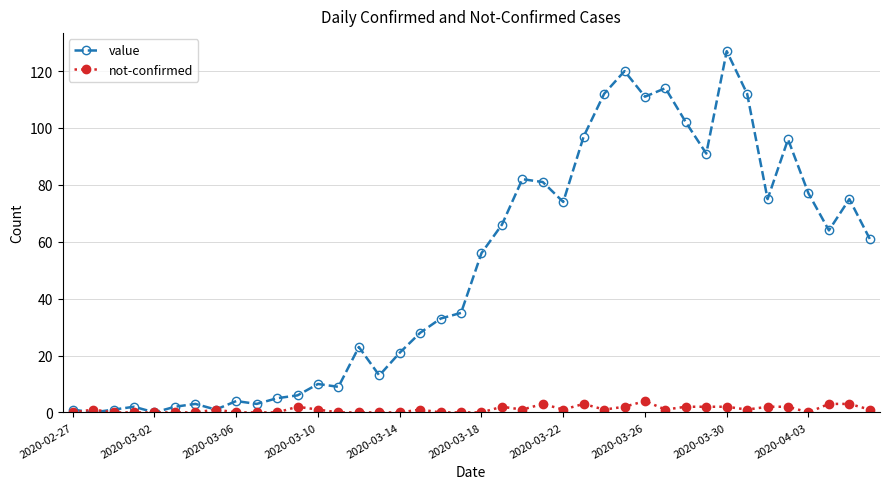

Which series has the widest spread of values?

value